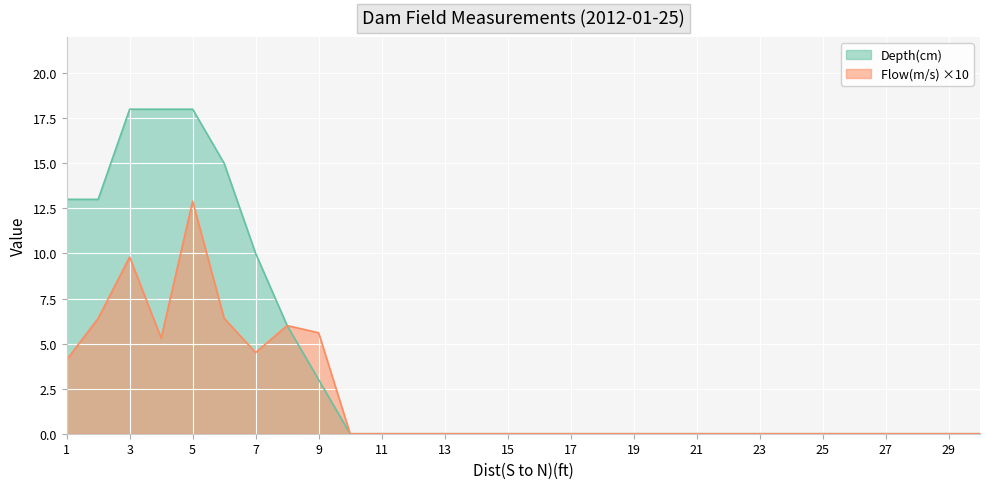

Which series has the widest spread of values?

Depth(cm)